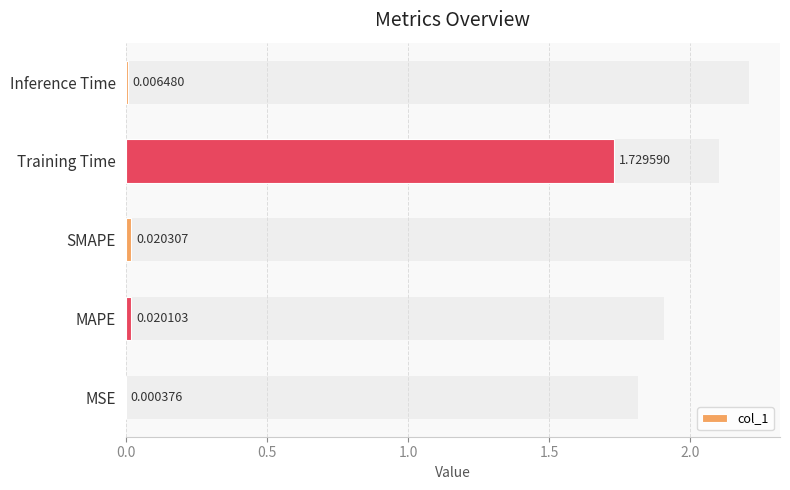

The value at MSE is 0.0. True or false?

False